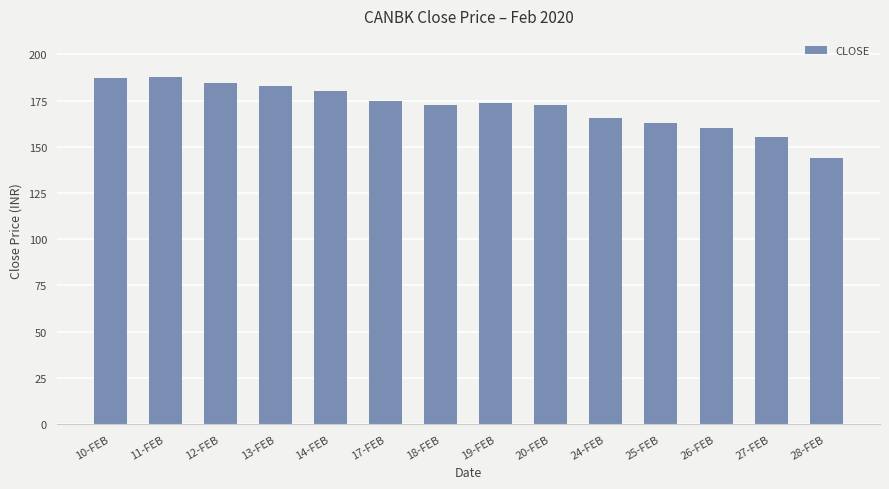

What is the difference between the values at 13-FEB and 28-FEB?

39.3